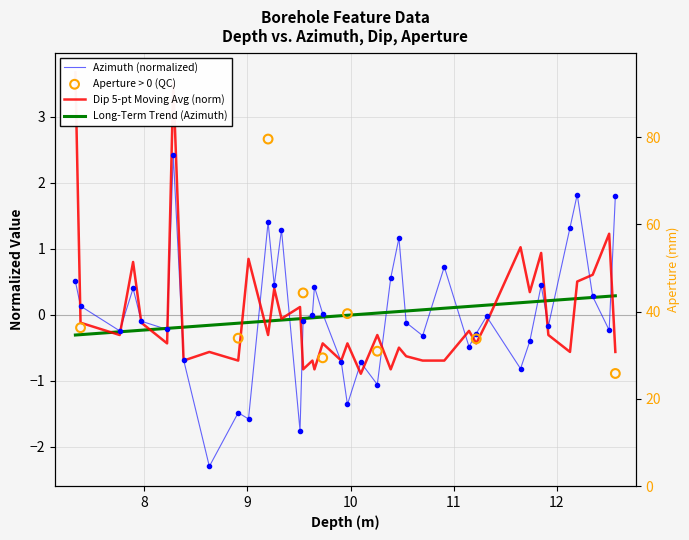

Which series has the largest Y range (max minus min)?

azimuth